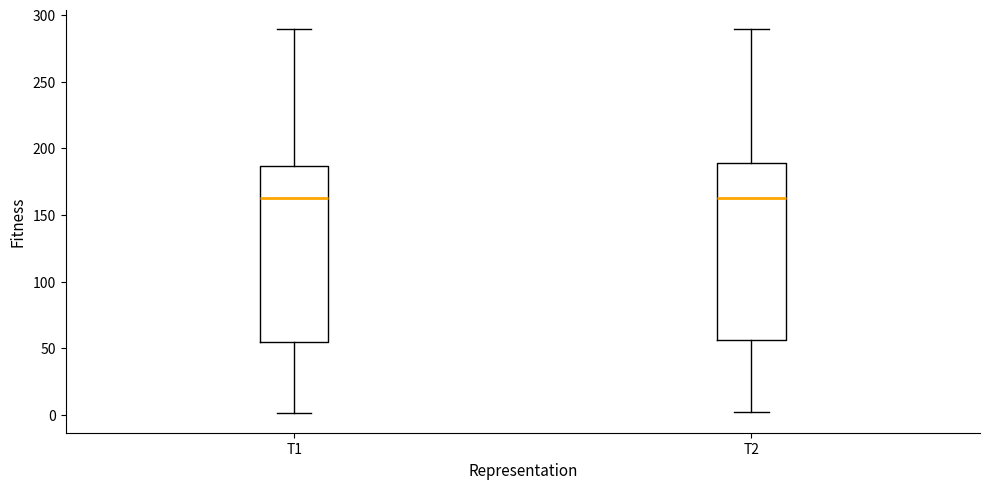

Where does the upper whisker of the box for T2 end on the y-axis? The values are not printed on the chart, so give them approximately, as read against the axis.

290